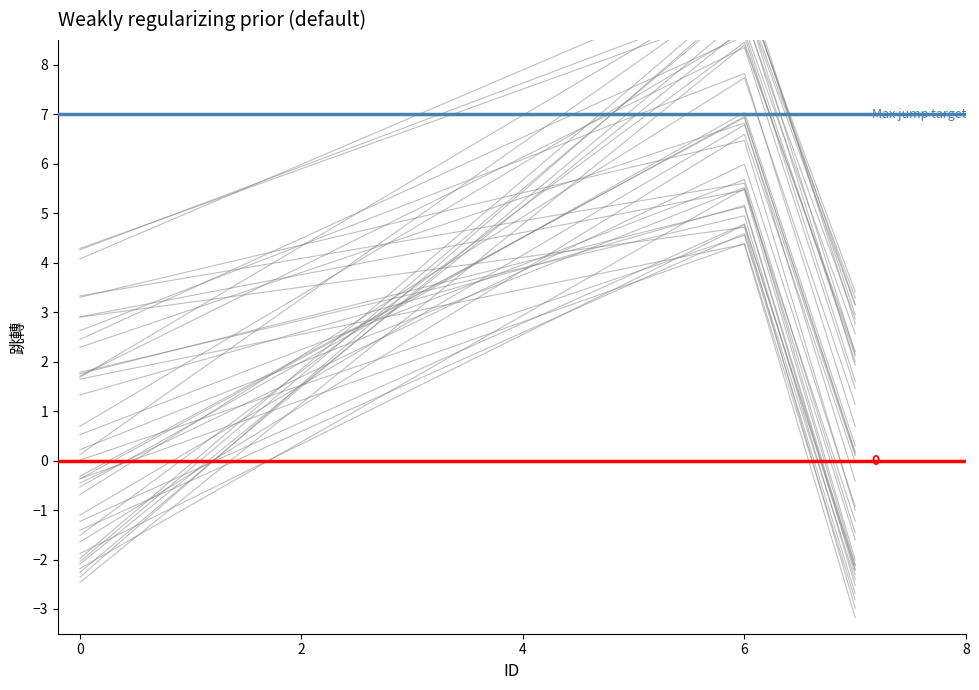

What is the value of the 8th point from the left?

-2.4